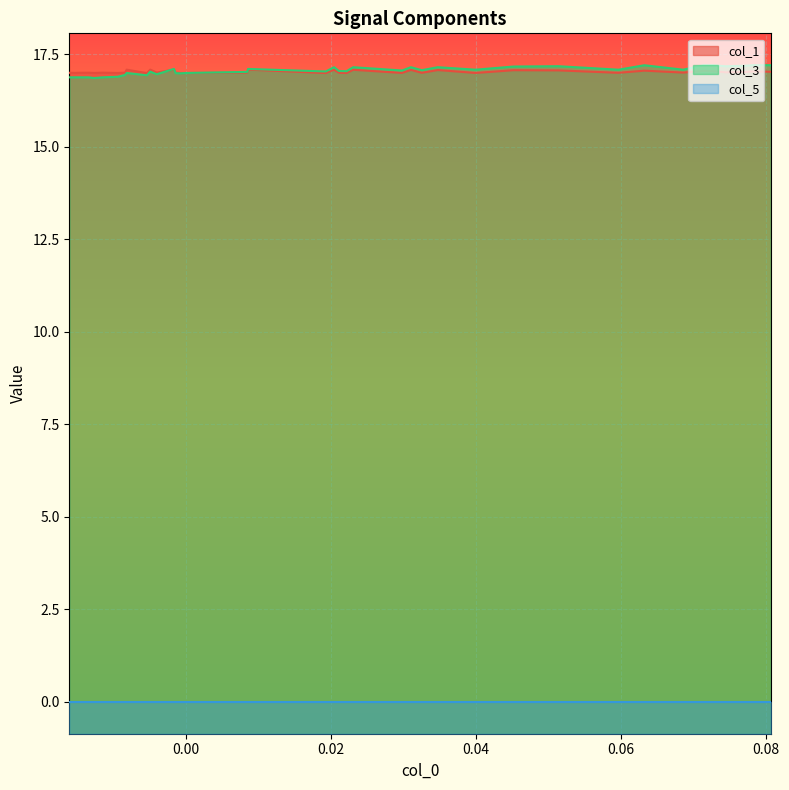

Which series changed the most between 11 and 37?

col_3